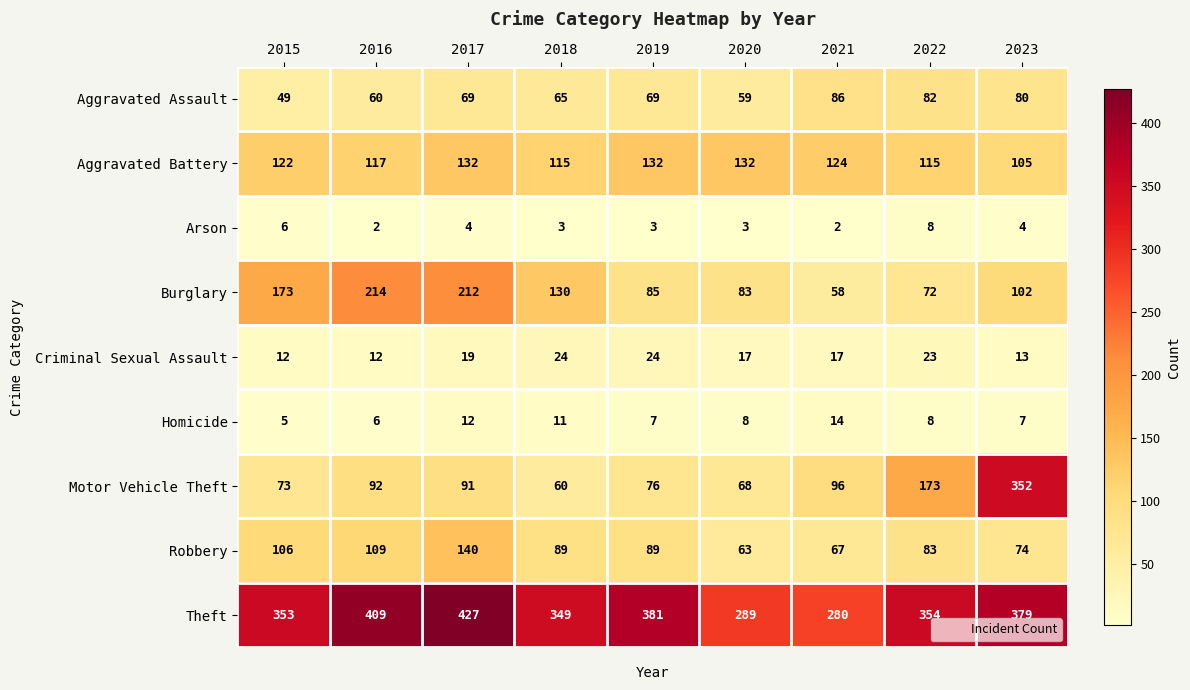

Is it true that Burglary equals 112 at 2022?

False